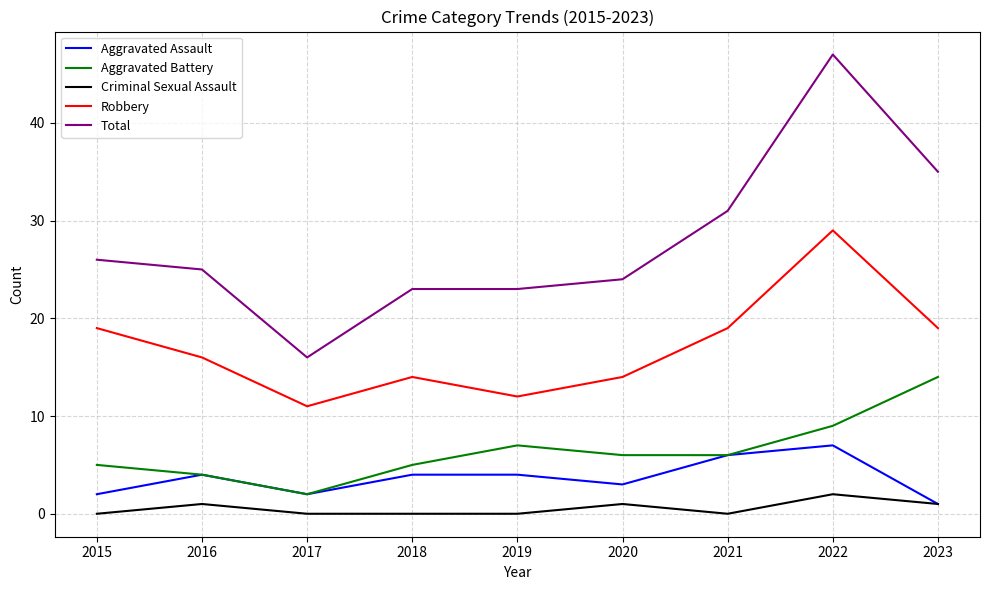

Reading left to right, transcribe all the data shown in this chart.

Aggravated Assault: 2015=2	2016=4	2017=2	2018=4	2019=4	2020=3	2021=6	2022=7	2023=1
Aggravated Battery: 2015=5	2016=4	2017=2	2018=5	2019=7	2020=6	2021=6	2022=9	2023=14
Criminal Sexual Assault: 2015=0	2016=1	2017=0	2018=0	2019=0	2020=1	2021=0	2022=2	2023=1
Robbery: 2015=19	2016=16	2017=11	2018=14	2019=12	2020=14	2021=19	2022=29	2023=19
Total: 2015=26	2016=25	2017=16	2018=23	2019=23	2020=24	2021=31	2022=47	2023=35